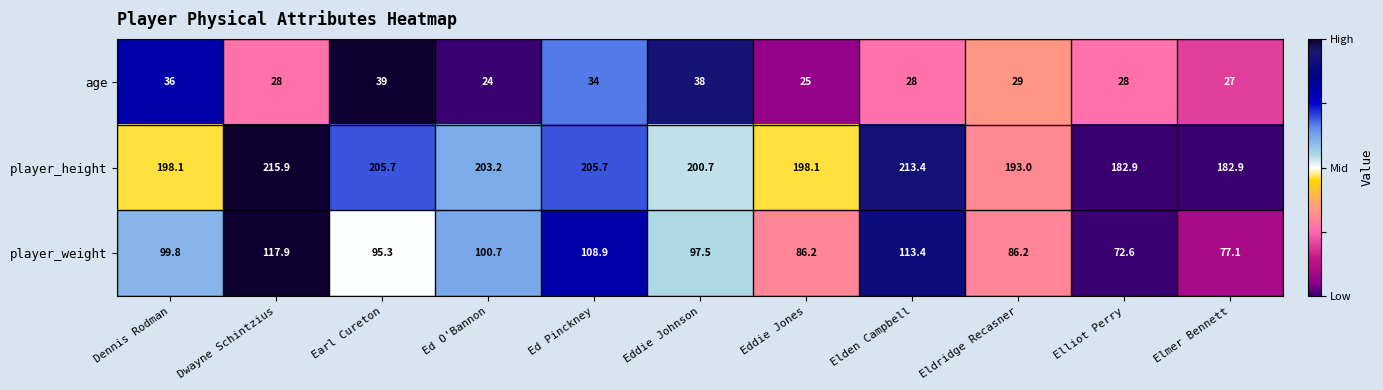

Count the number of categories in the chart.

11